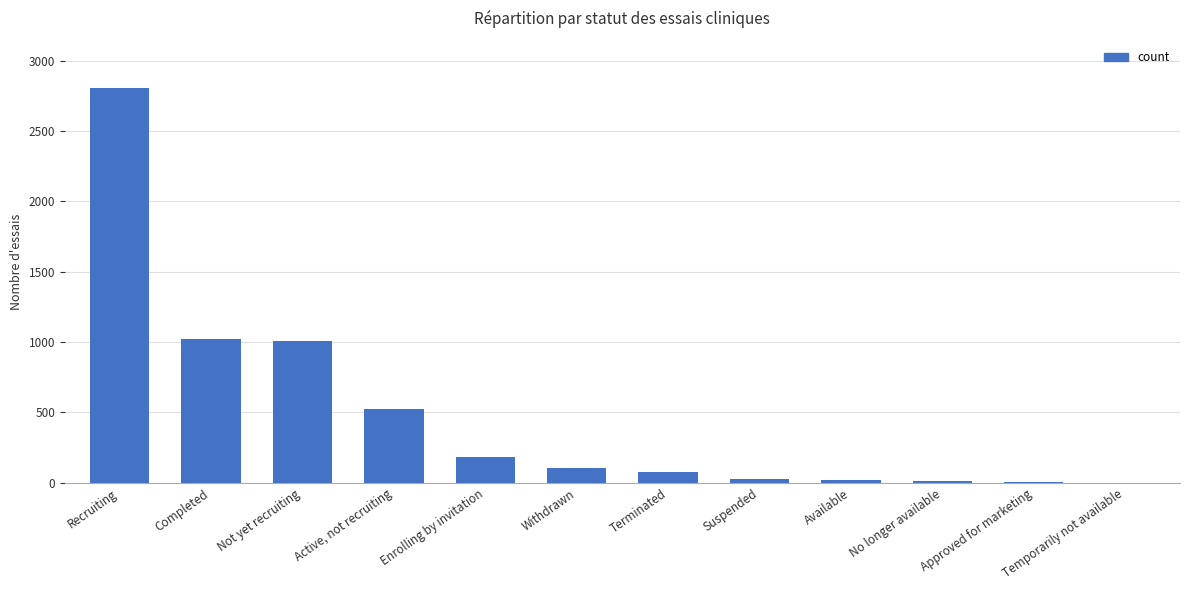

Read the value at Terminated.

74